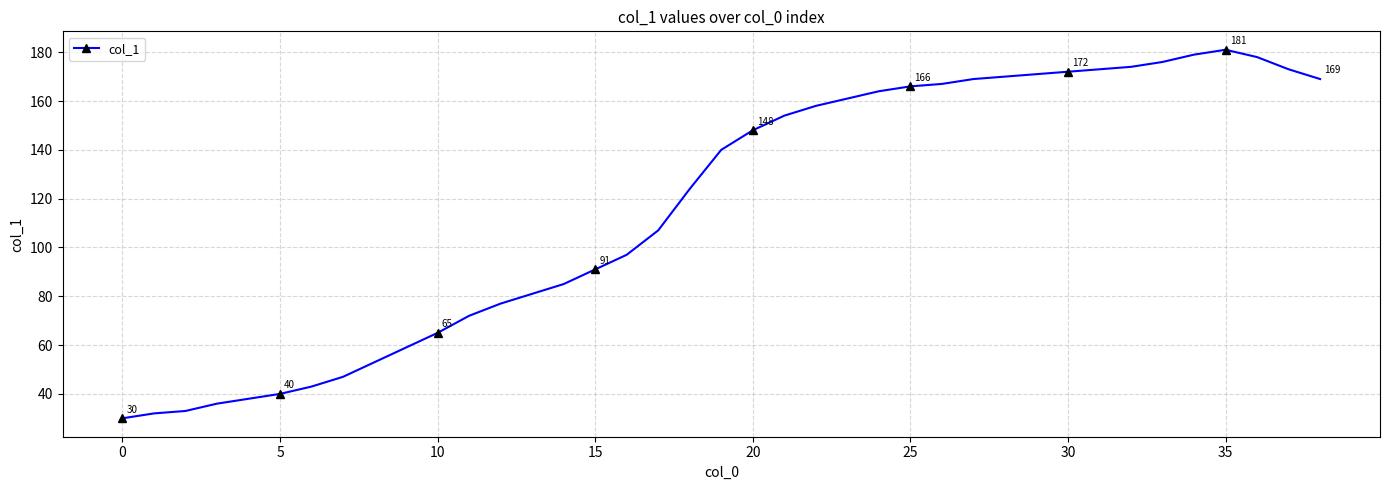

What is the average value?

117